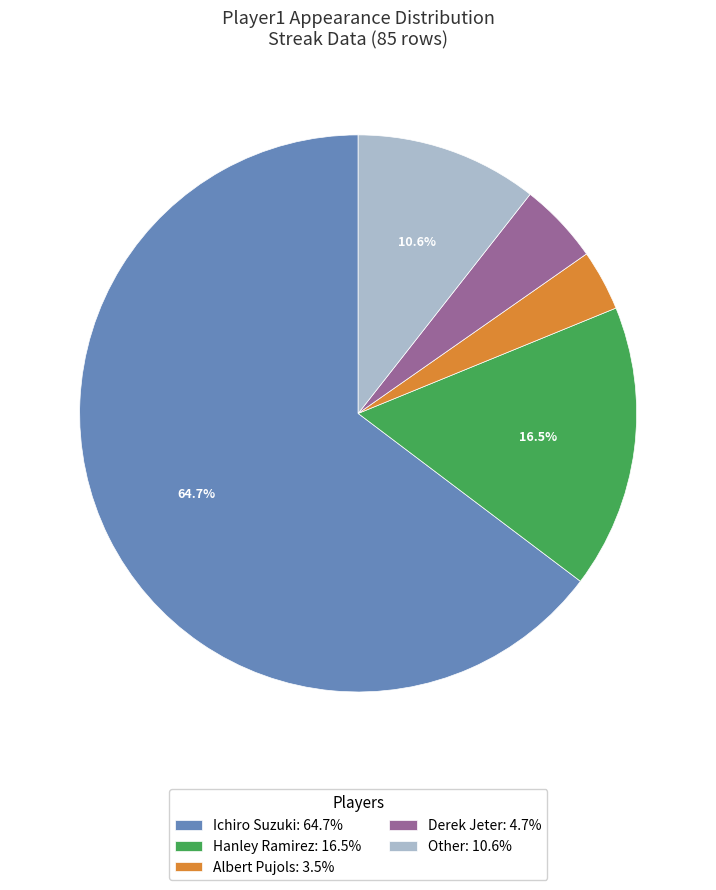

Do Derek Jeter and Ichiro Suzuki together represent more than half of the pie?

Yes